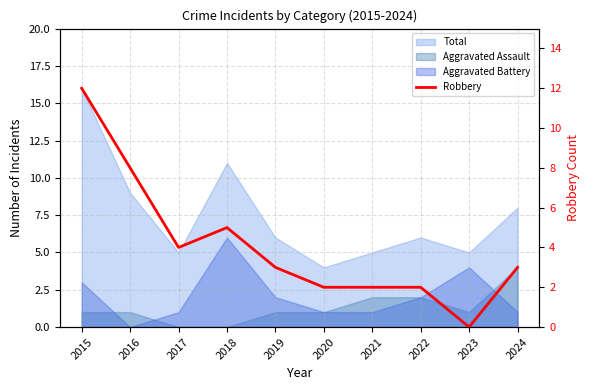

How many categories are shown in the chart?

10